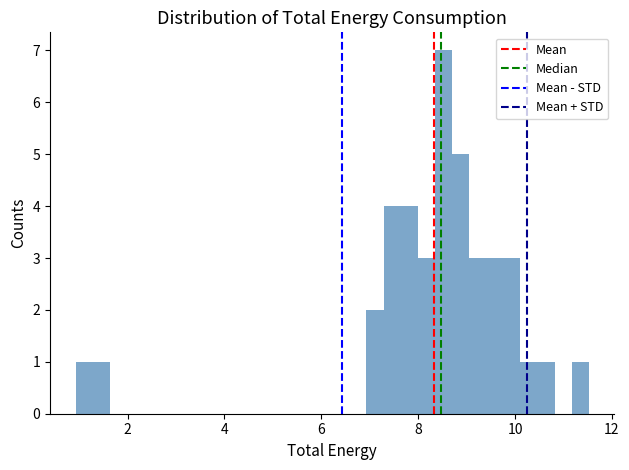

Read against the x-axis, roughly where is the centre of the tallest bar?

8.6